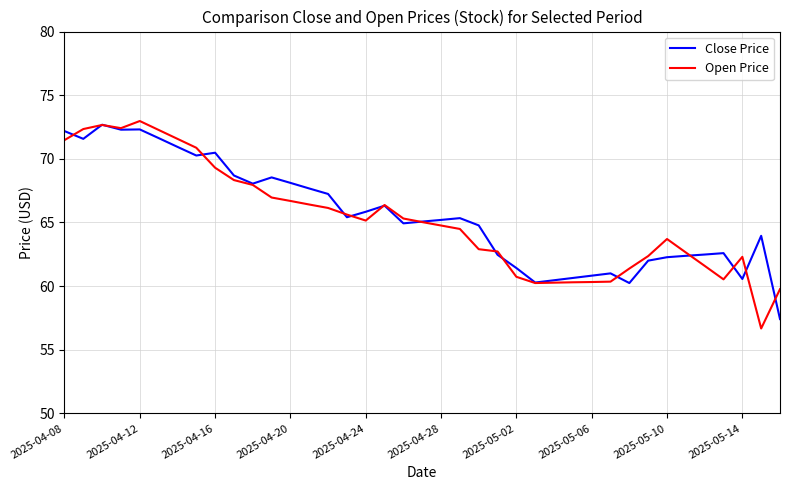

Which series ends up on top after the final intersection of Close Price and Open Price?

Open Price